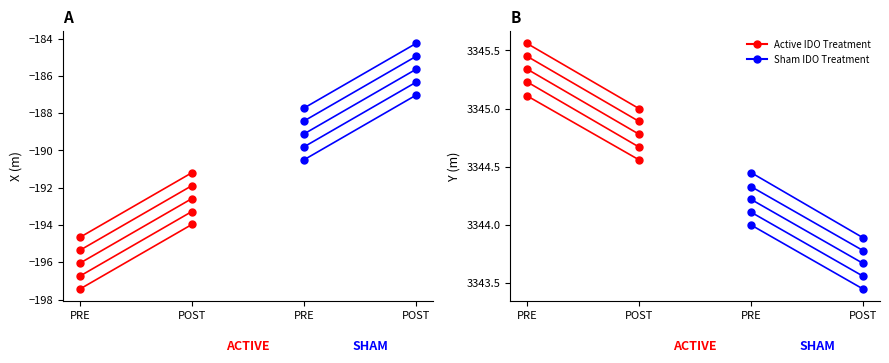

What position from the right is PRE?

2